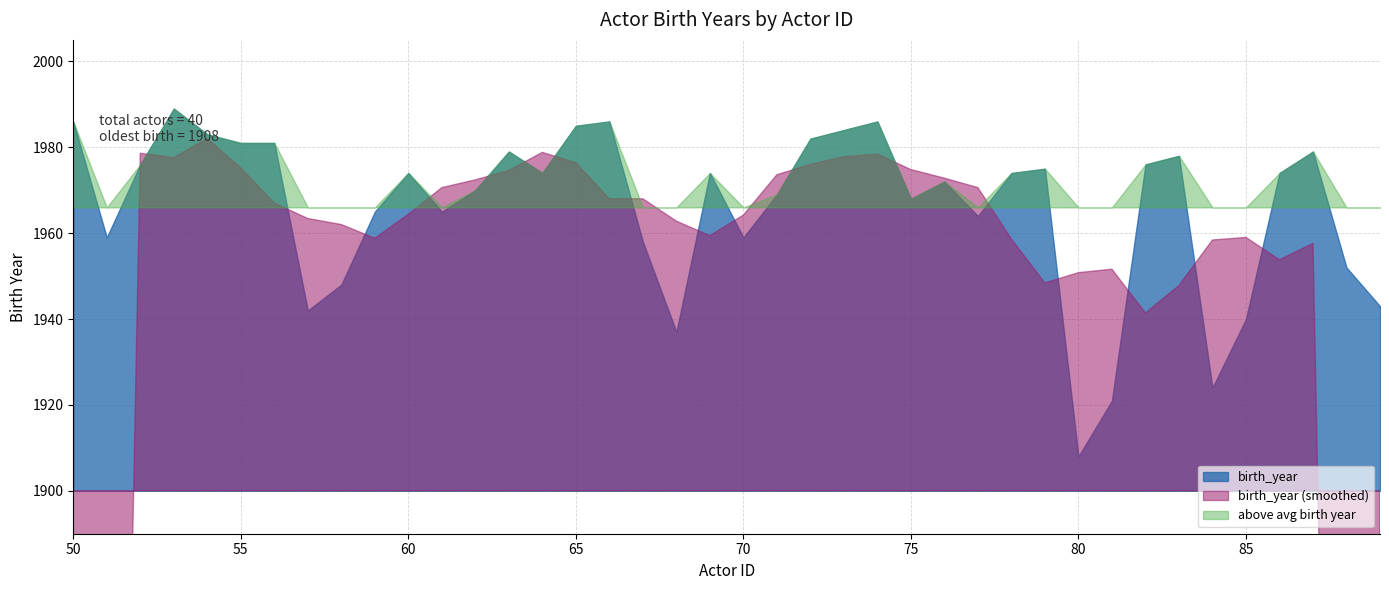

Which has a higher value, 70 or 76?

76